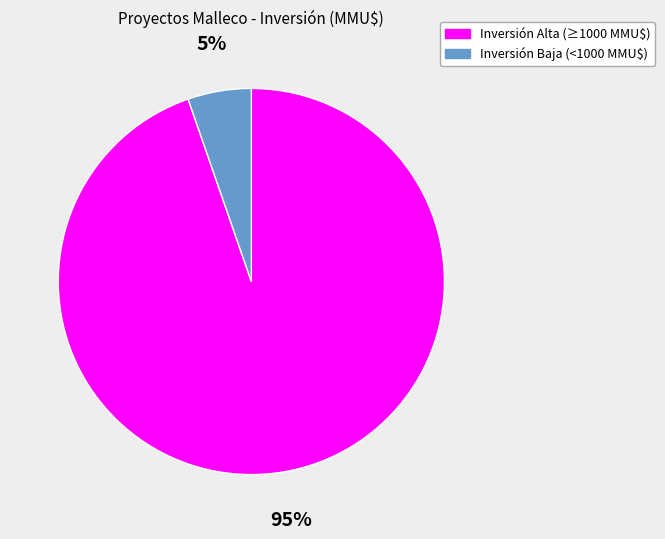

Is there any slice that represents more than half of the pie?

Yes